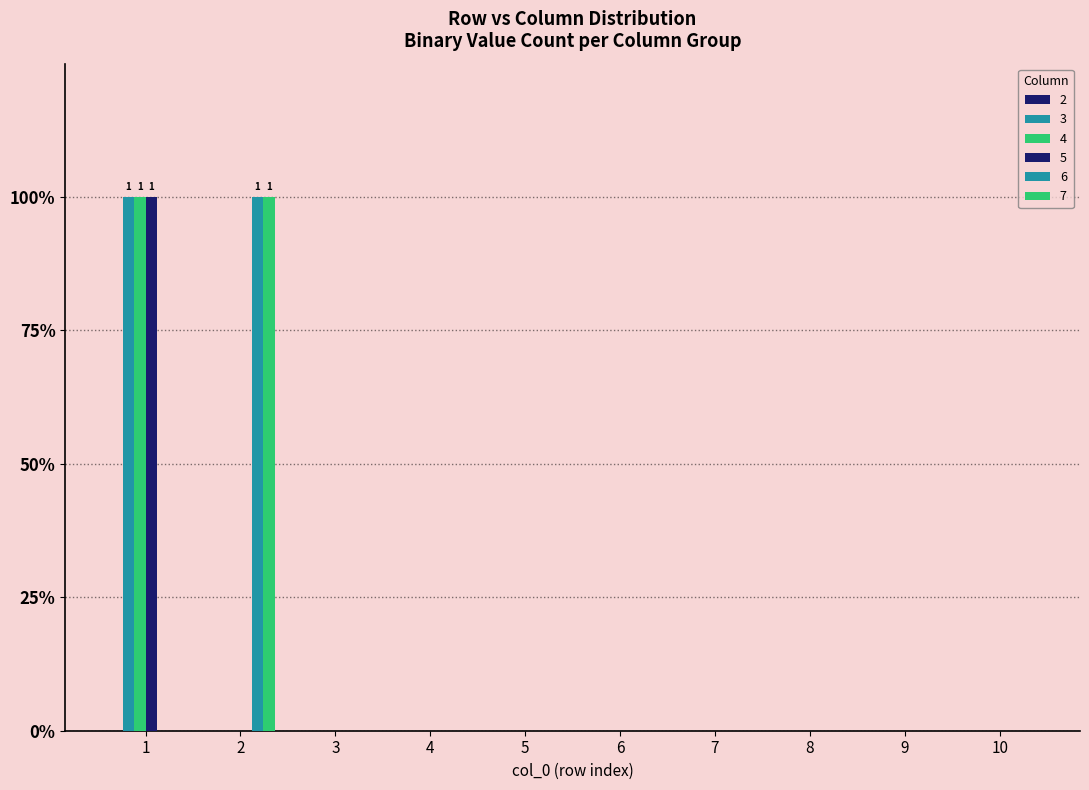

What is the maximum value for 3?

1